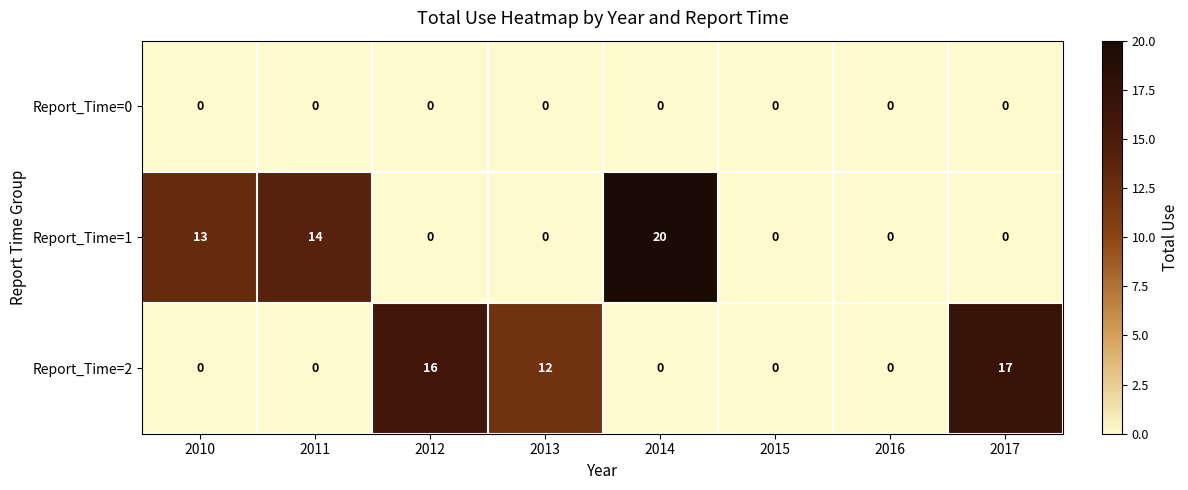

Reading left to right, what are all the values shown in this chart?

Report_Time=0: 2010=0	2011=0	2012=0	2013=0	2014=0	2015=0	2016=0	2017=0
Report_Time=1: 2010=13	2011=14	2012=0	2013=0	2014=20	2015=0	2016=0	2017=0
Report_Time=2: 2010=0	2011=0	2012=16	2013=12	2014=0	2015=0	2016=0	2017=17